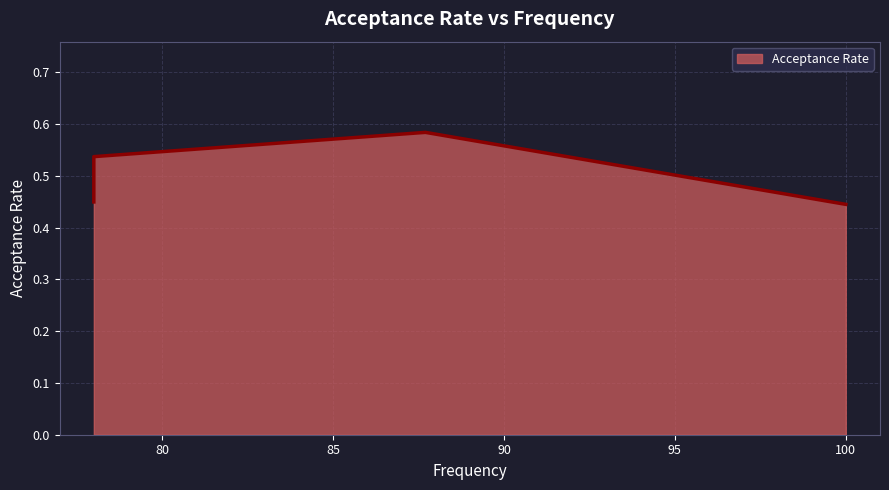

Rank the categories by value from highest to lowest.

87.7, 78.0, 78.0, 78.0, 100.0